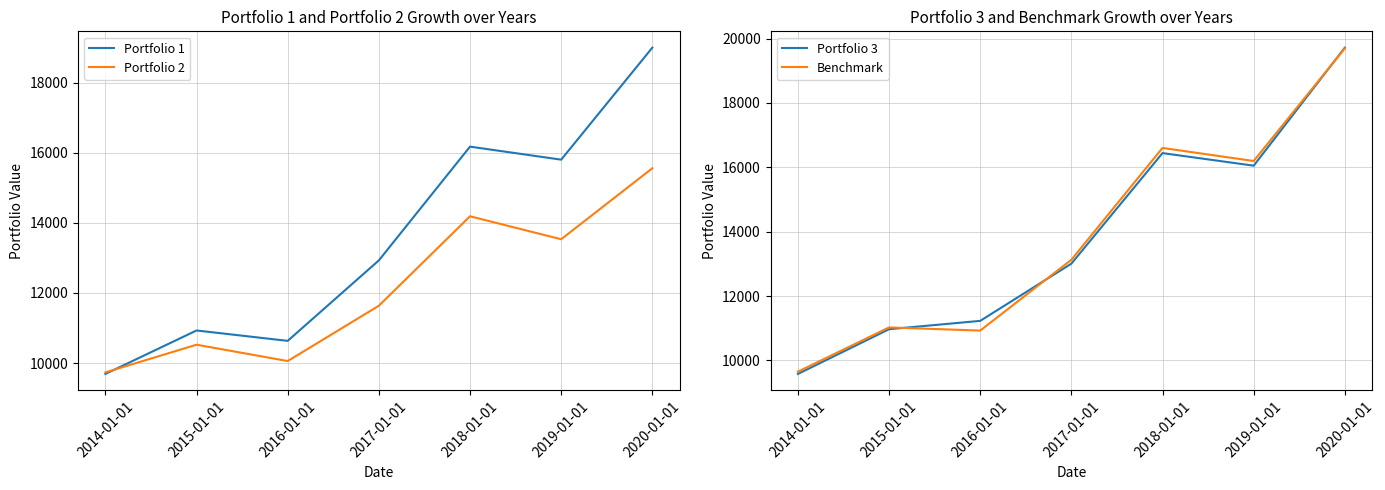

How many times do Portfolio 2 and Portfolio 1 cross each other?

1